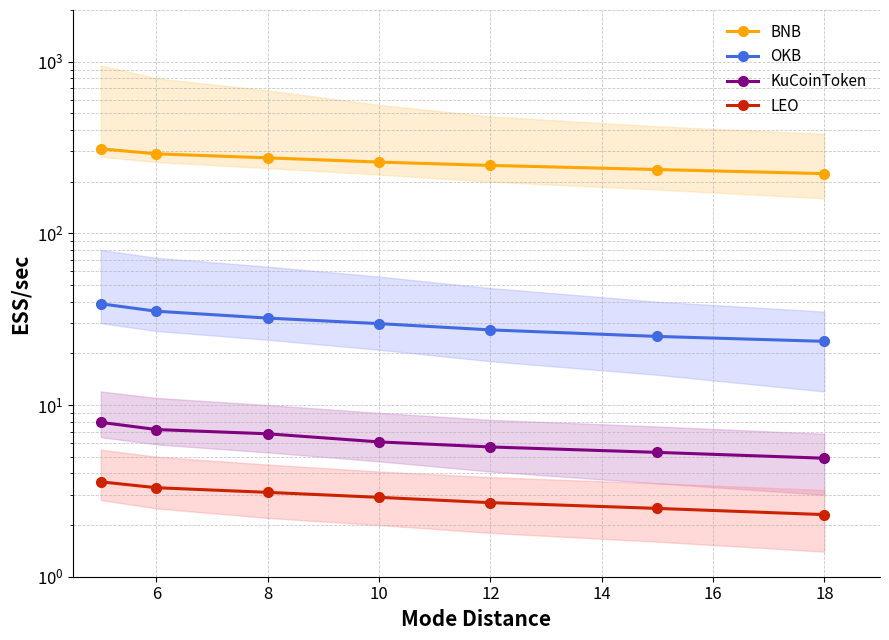

What value does the BNB series have at 12?

248.7